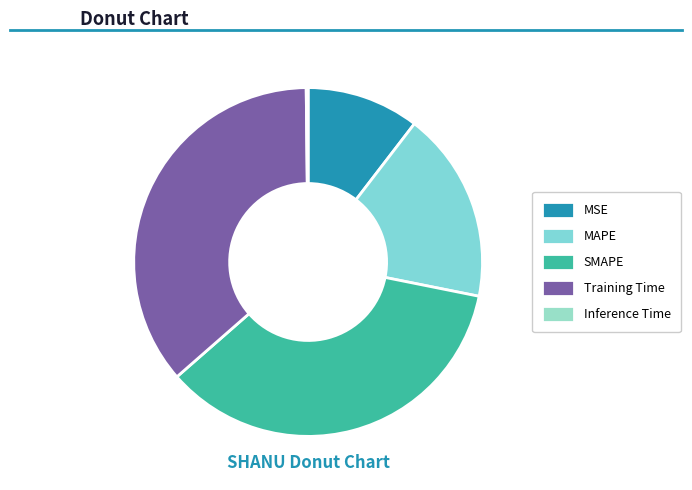

To the nearest percent, what is the average slice percentage?

20%